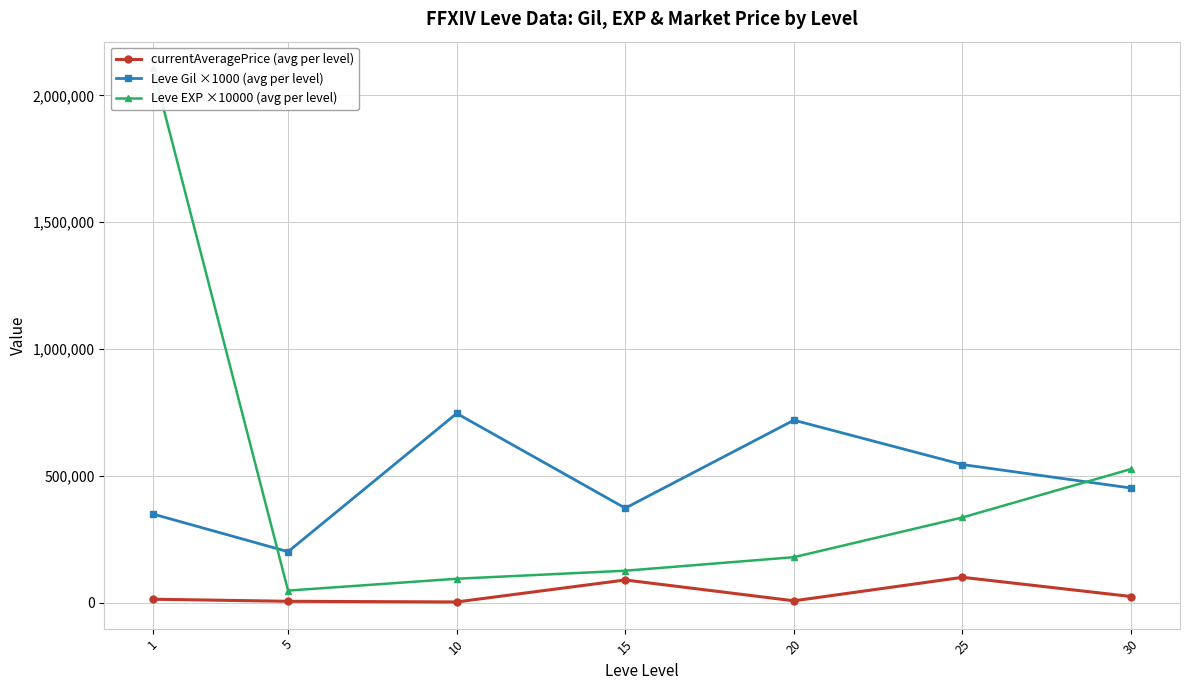

The Leve EXP ×10000 (avg per level) series shows 313615.0 at 20. True or false?

False